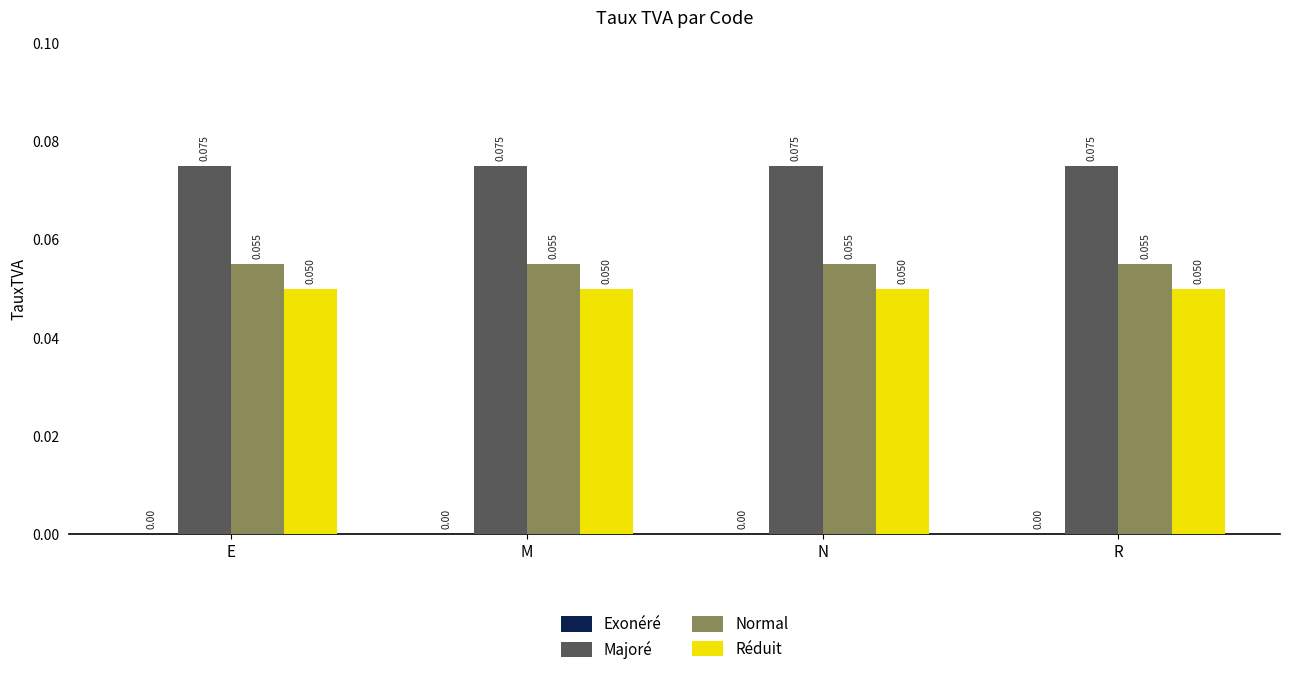

Which series has the largest total across all categories?

Majoré